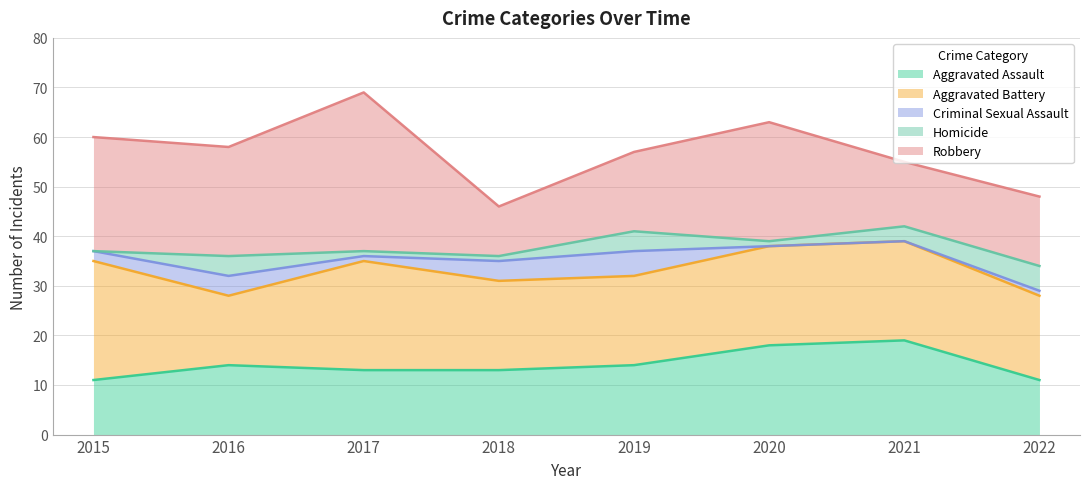

What is the value of the Robbery point at the 3rd from the left?

32